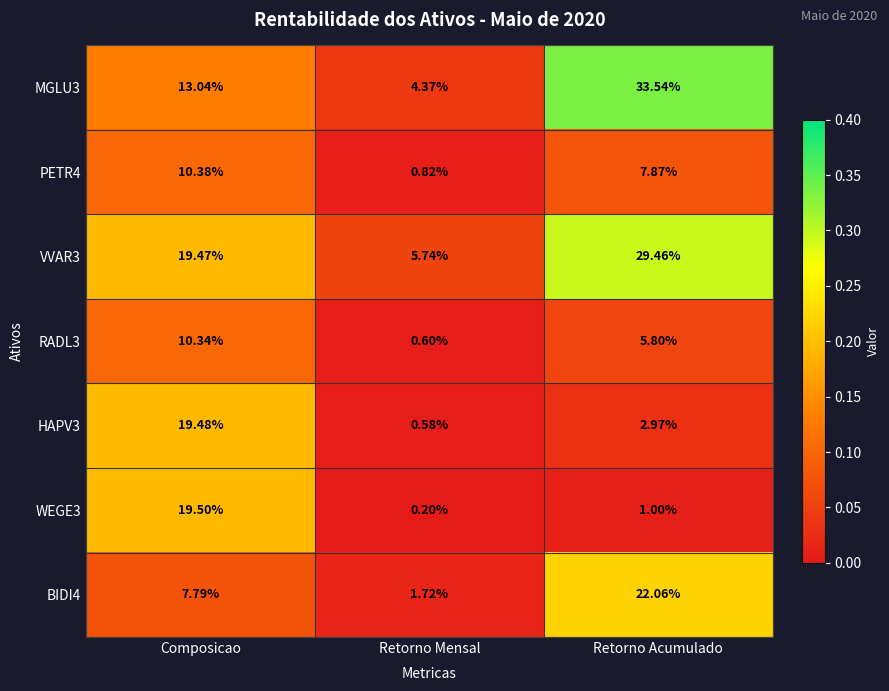

Count the number of data series in this chart.

7